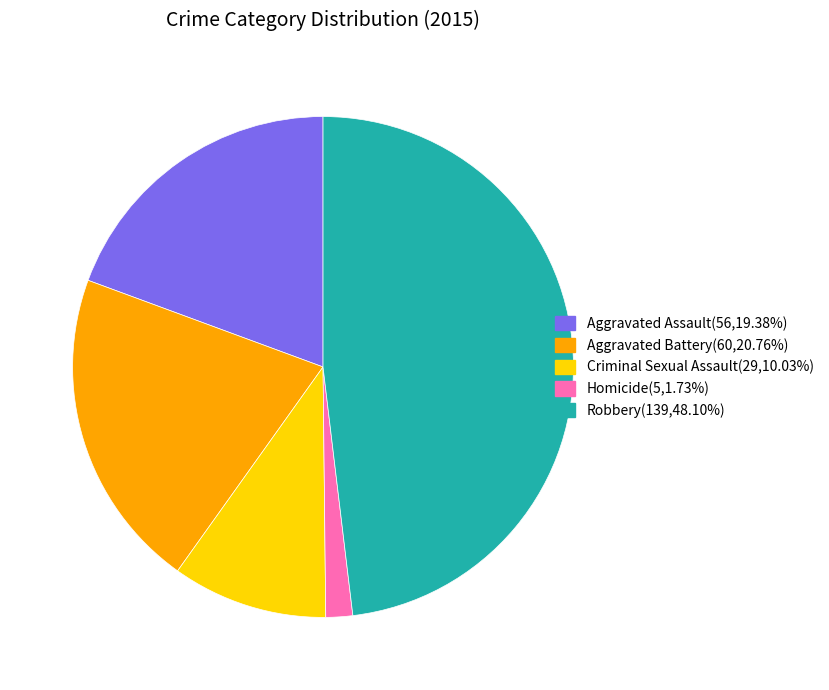

How many segments does this pie chart have?

5